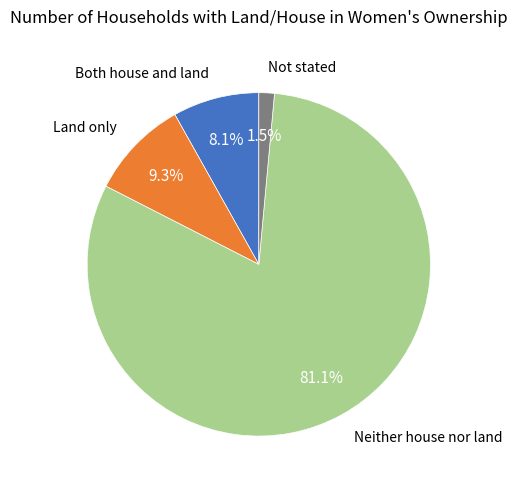

Is there any slice that represents more than half of the pie?

Yes